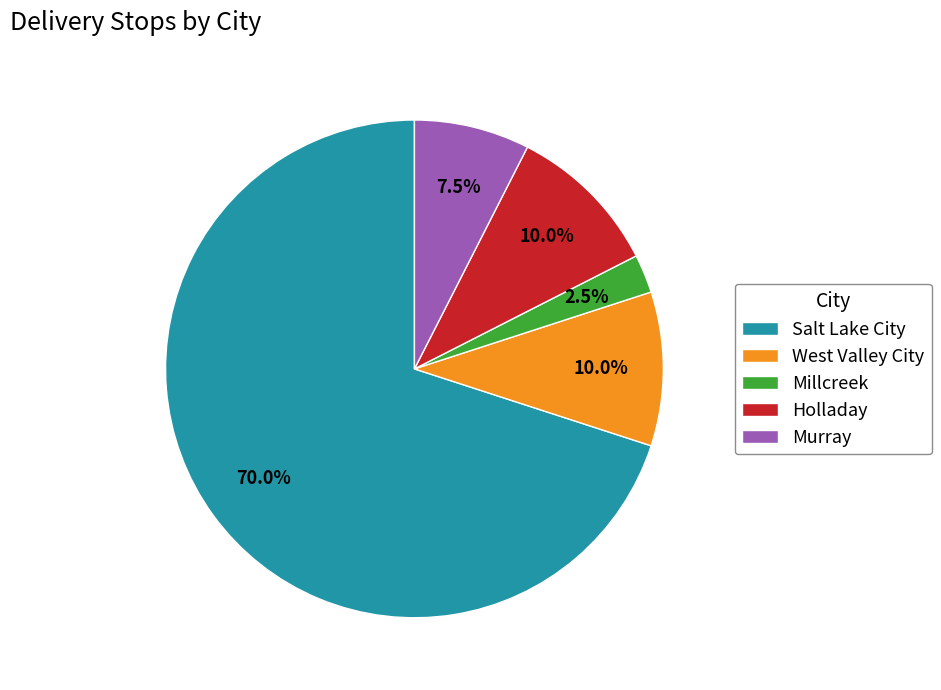

To the nearest percent, what percentage of the pie is Salt Lake City?

70%